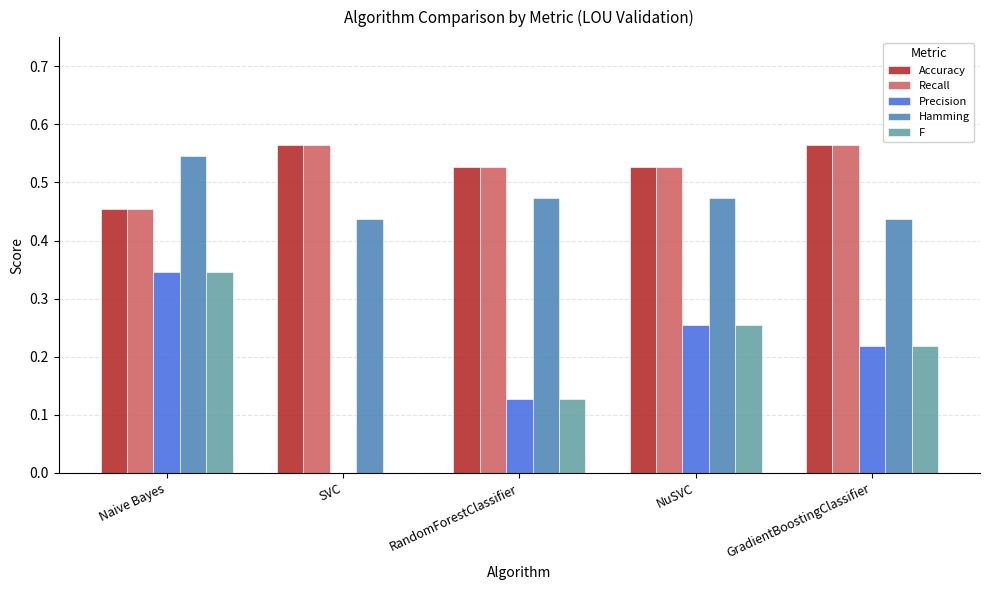

What is the sum of all Accuracy values?

2.6